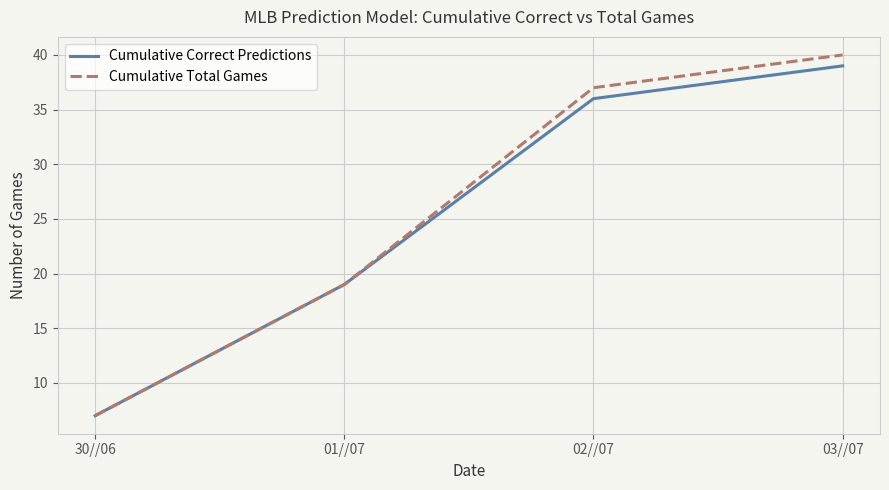

What is the average value of the Cumulative Total Games series?

26